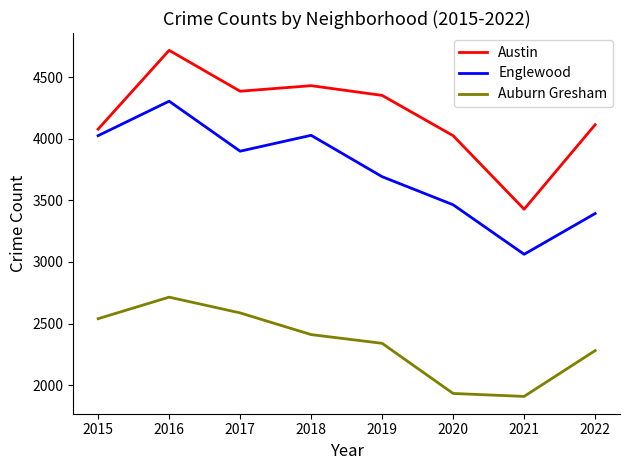

Where is Englewood nearest to the value 3683?

2019